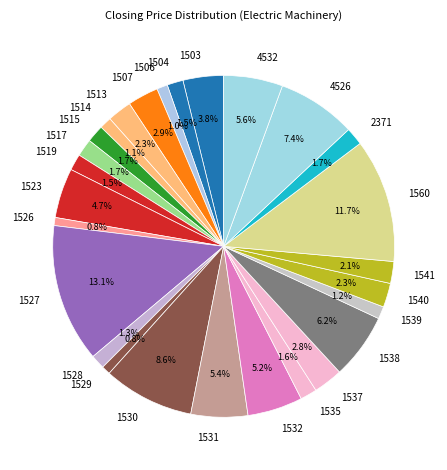

What percentage is the 1538 slice, to the nearest percent?

6%